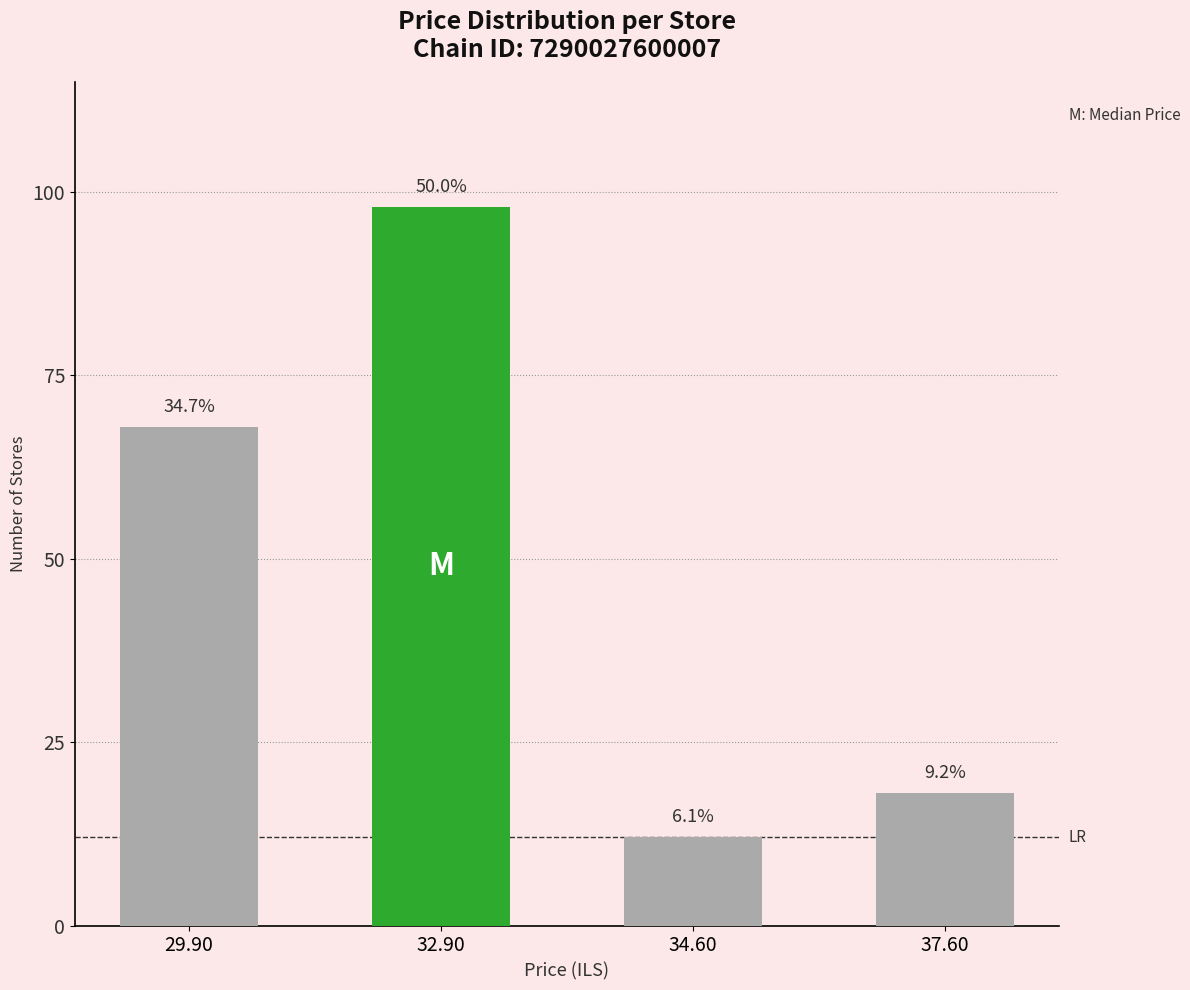

At which label is the value closest to 55?

29.90